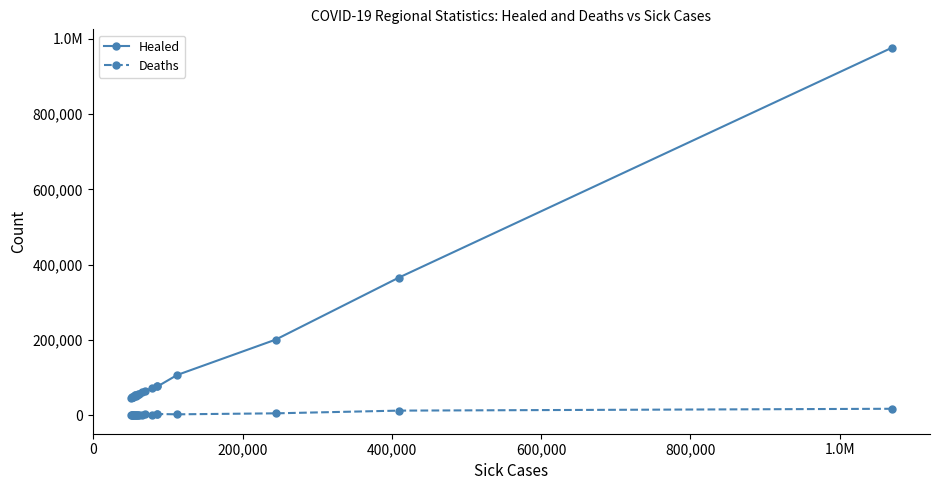

What is the value of the Deaths point at the 16th from the left?

2094